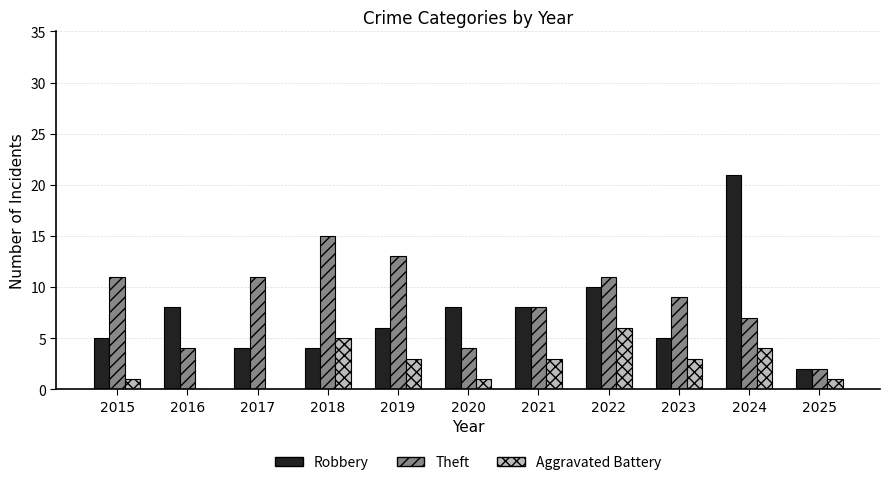

Reading right to left, extract all data points from this chart.

Robbery: 2025=2	2024=21	2023=5	2022=10	2021=8	2020=8	2019=6	2018=4	2017=4	2016=8	2015=5
Theft: 2025=2	2024=7	2023=9	2022=11	2021=8	2020=4	2019=13	2018=15	2017=11	2016=4	2015=11
Aggravated Battery: 2025=1	2024=4	2023=3	2022=6	2021=3	2020=1	2019=3	2018=5	2017=0	2016=0	2015=1